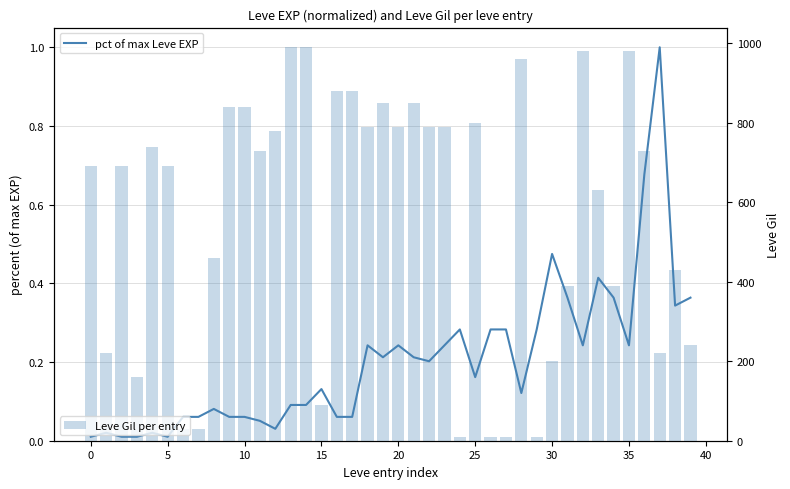

What is the highest value of the Leve Gil per entry series?

990